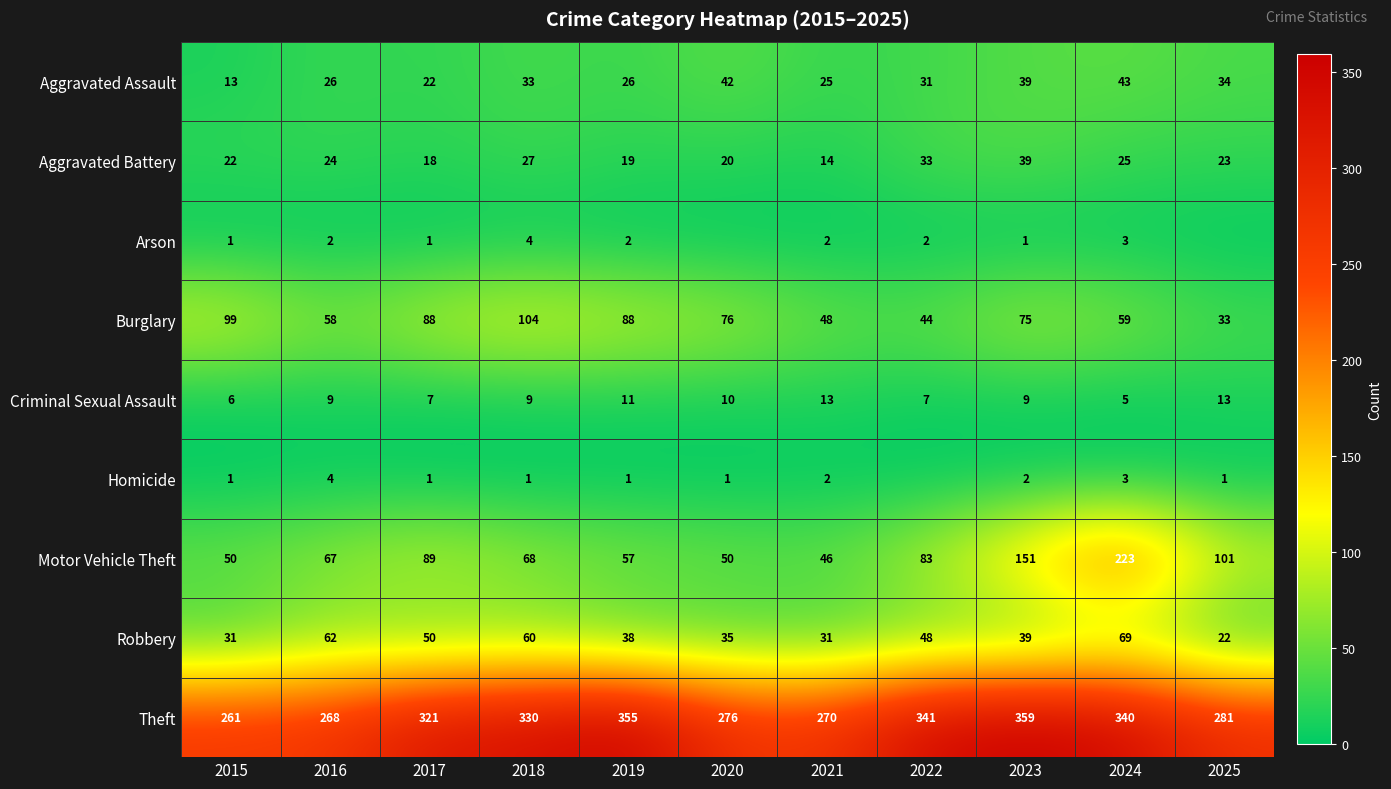

List the labels in order of Aggravated Battery value, smallest first.

2021, 2017, 2019, 2020, 2015, 2025, 2016, 2024, 2018, 2022, 2023